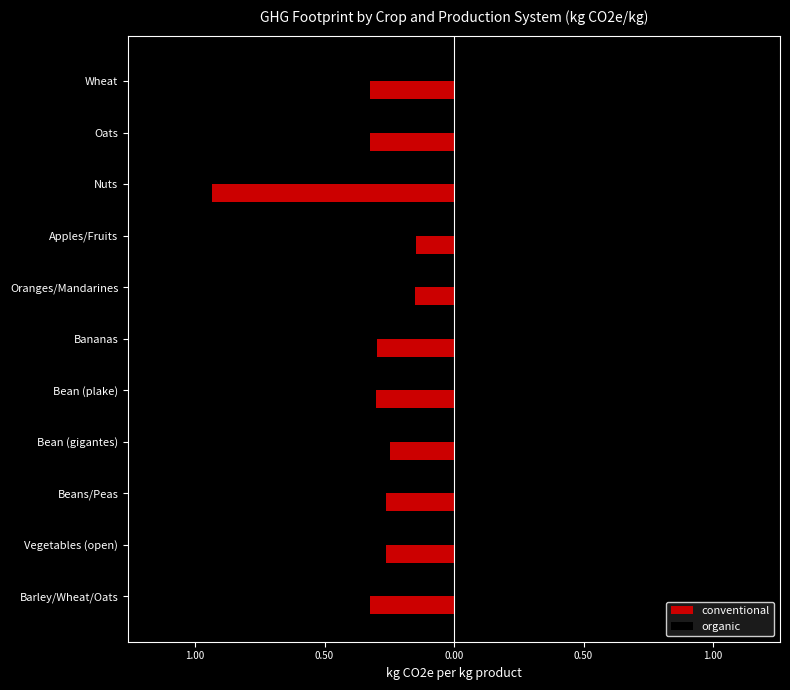

Reading right to left, extract all data points from this chart.

conventional: -0.3	-0.3	-0.9	-0.1	-0.2	-0.3	-0.3	-0.2	-0.3	-0.3	-0.3
organic: 0.2	0.2	1.0	0.2	0.2	0.1	0.4	0.3	0.3	0.3	0.2